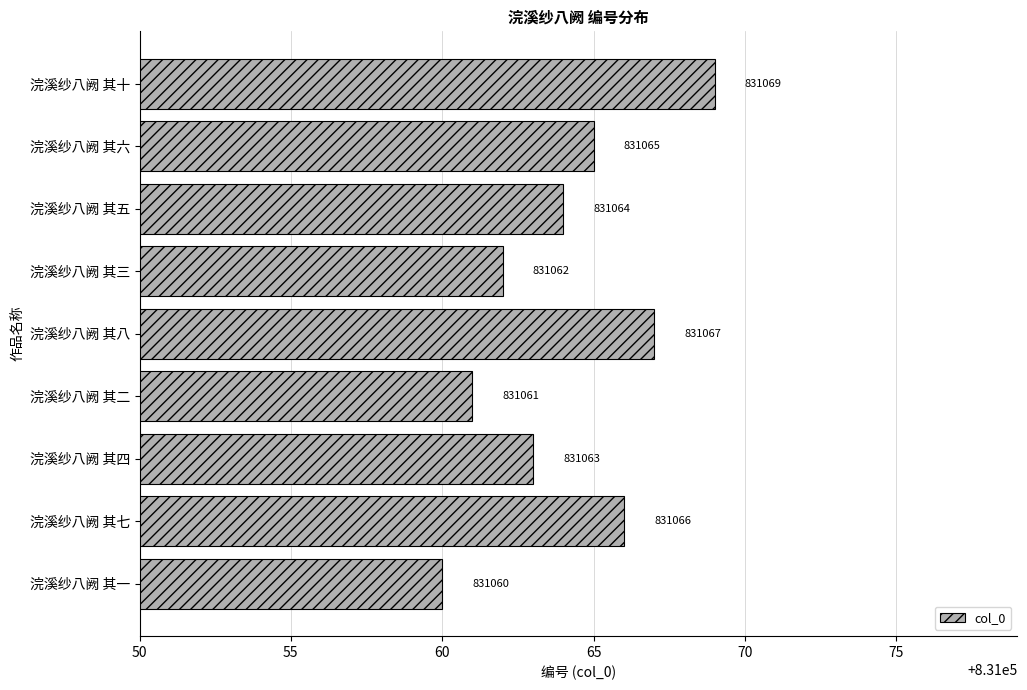

Is it true that the value at 浣溪纱八阙 其五 is 509565?

False